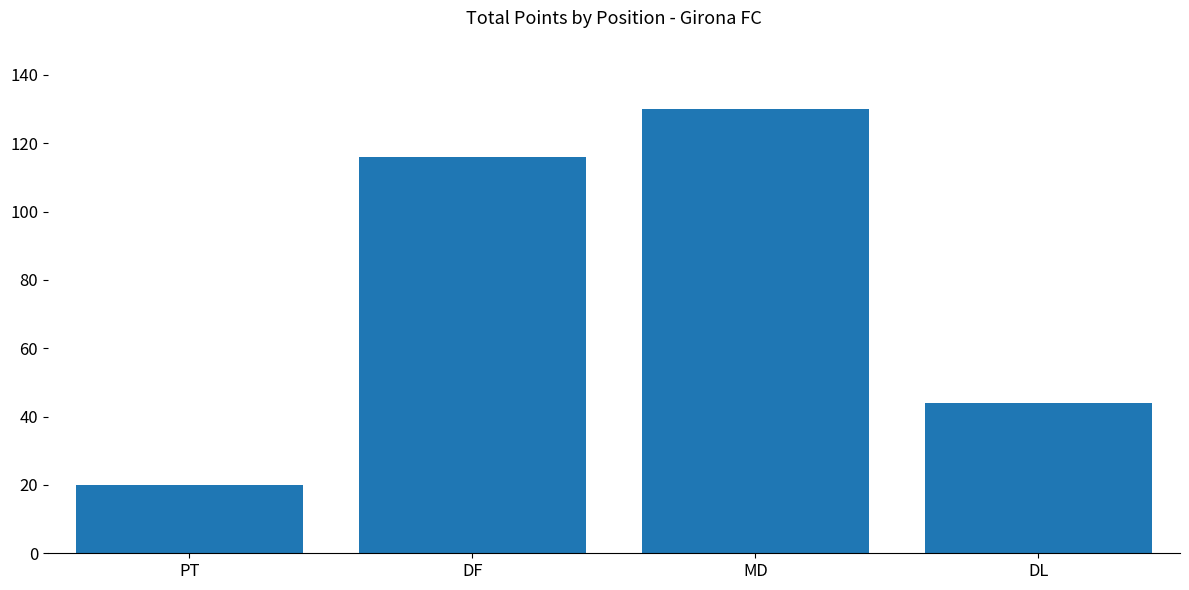

What is the difference between the maximum and second lowest values?

86